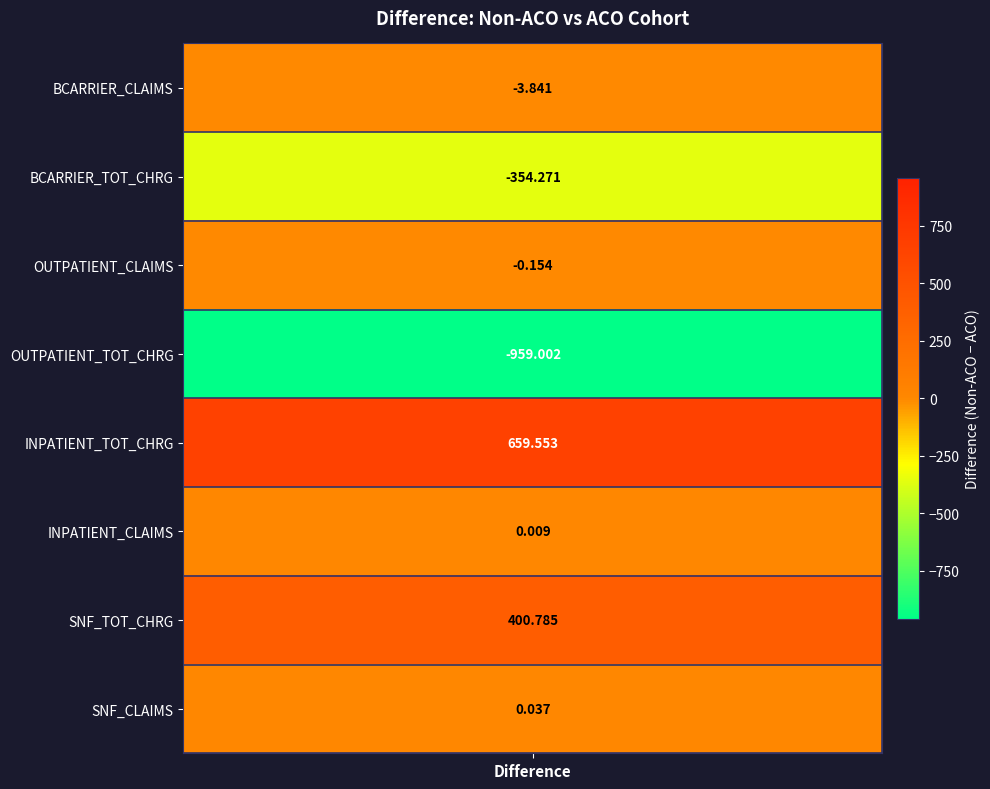

Where is the data nearest to the value -149?

BCARRIER_CLAIMS